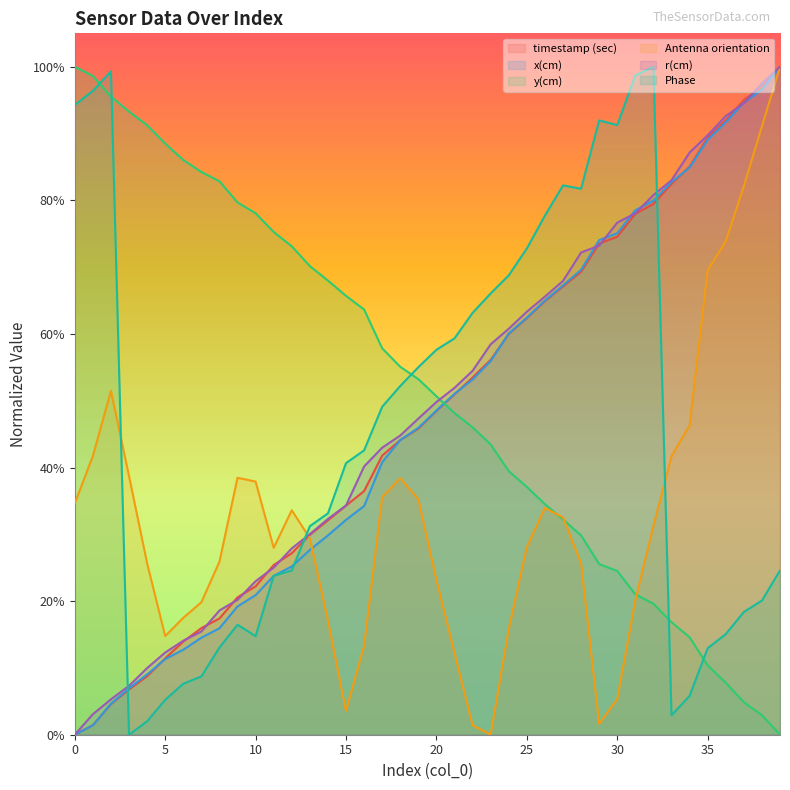

The y(cm) series shows 0.3 at 32. True or false?

False